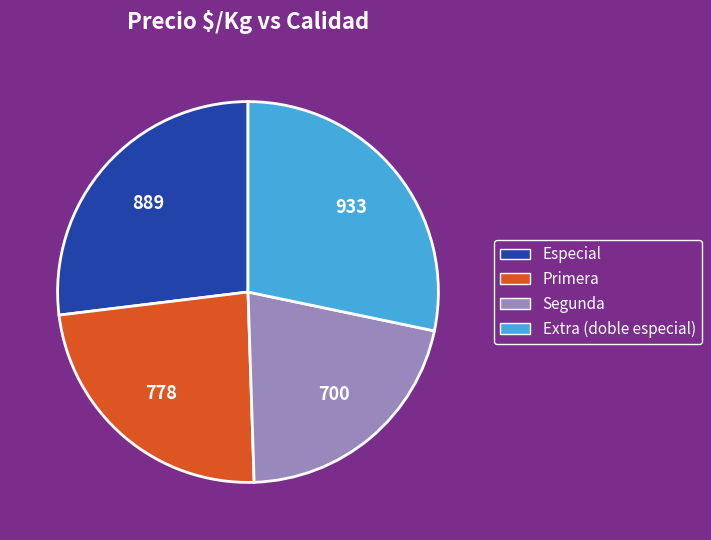

Between Segunda and Extra (doble especial), which is larger?

Extra (doble especial)